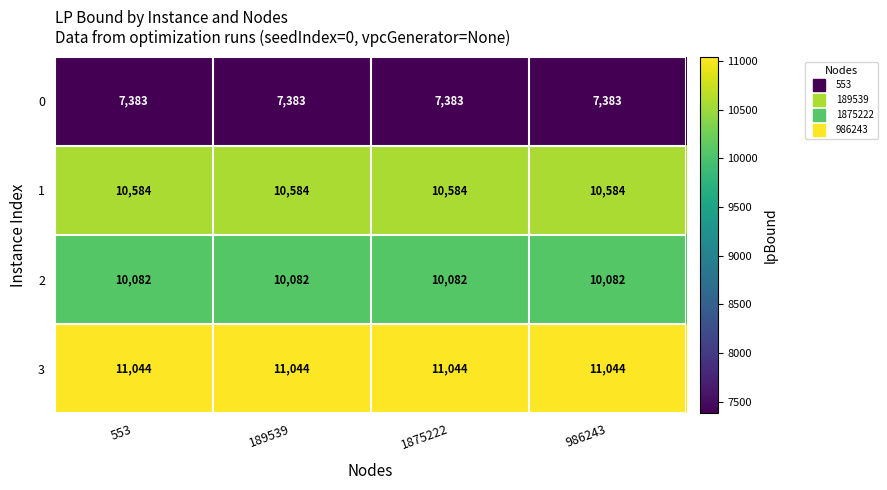

What is the difference between the highest and lowest values at 986243?

3661